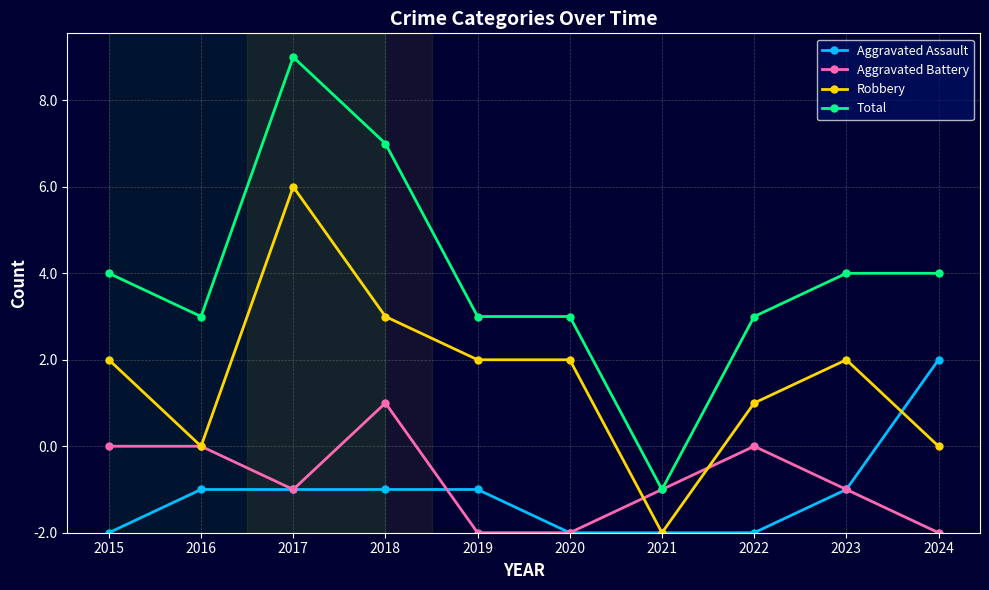

Rank the series by their maximum value, from lowest to highest.

Aggravated Battery, Aggravated Assault, Robbery, Total